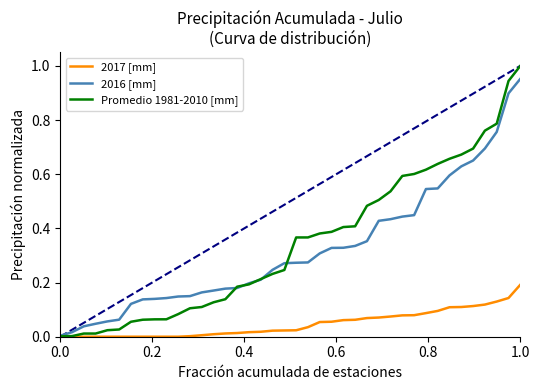

Which series has the widest spread of values?

Promedio 1981-2010 [mm]